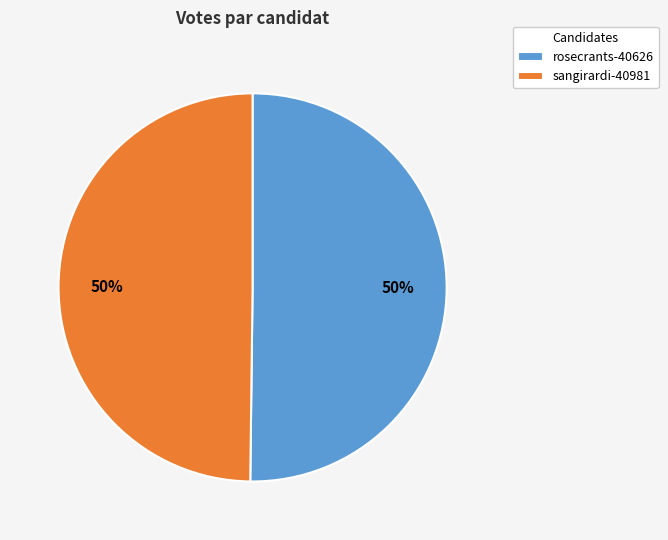

What percentage is the rosecrants-40626 slice, to the nearest percent?

50%